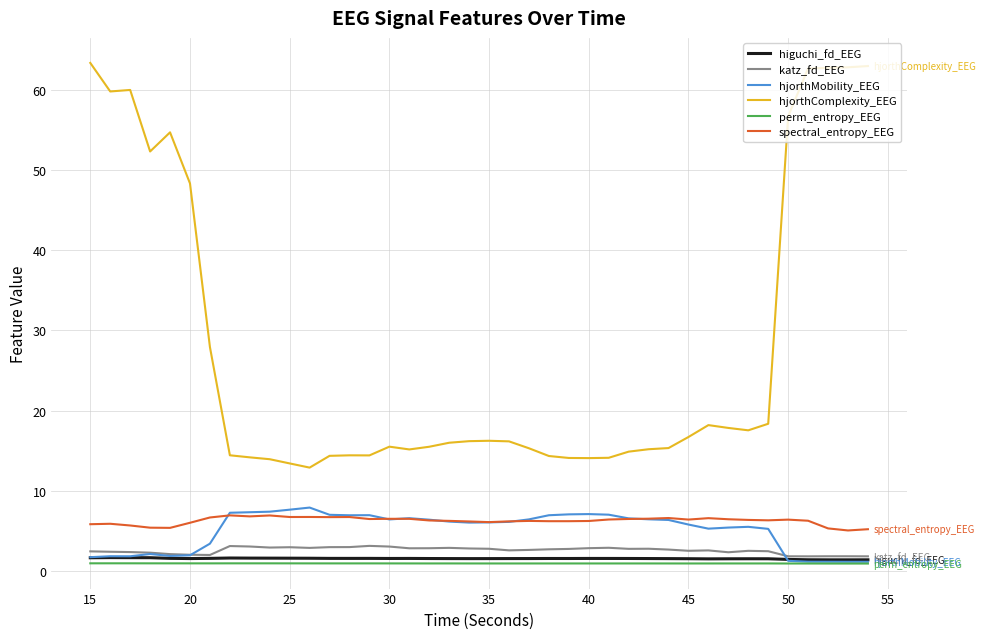

Which series has the largest total across all categories?

hjorthComplexity_EEG